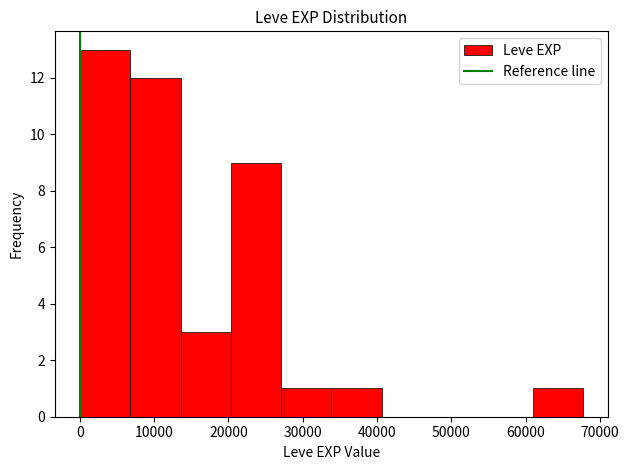

Which range on the x-axis has the tallest bar?

0 to 7000